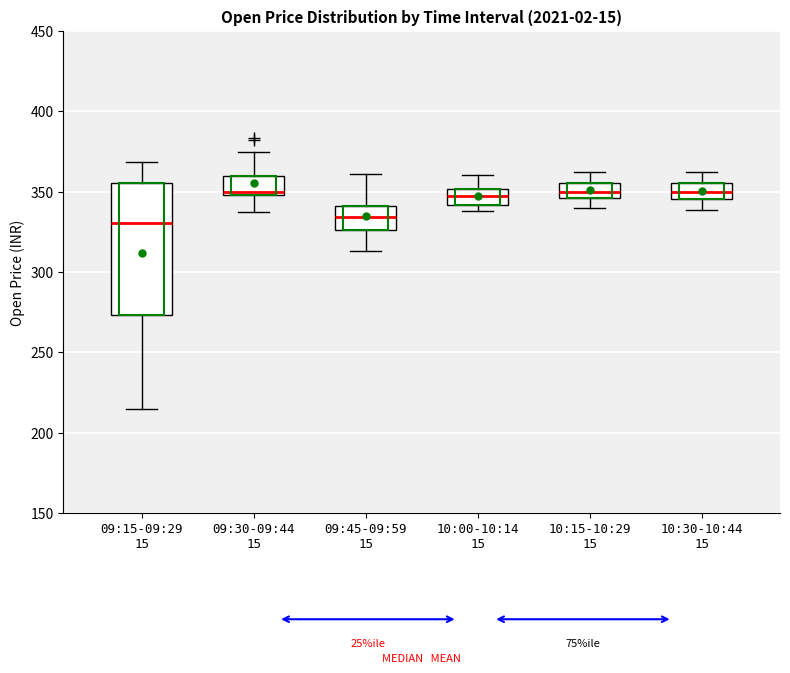

Where does the lower whisker of the box for 09:45-09:59 15 end on the y-axis? The values are not printed on the chart, so give them approximately, as read against the axis.

315